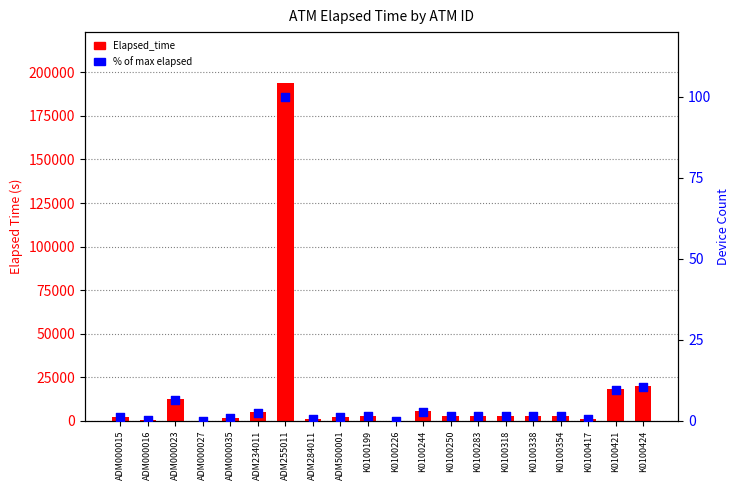

What is the total value across all series at ADM000015?

2357.2